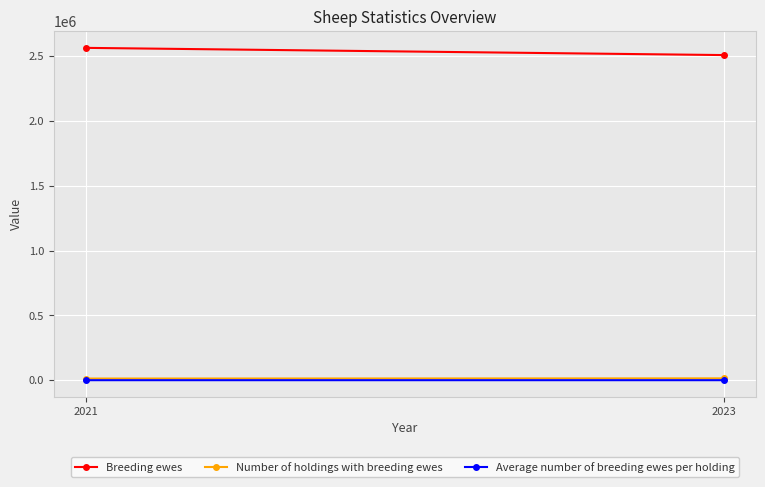

Which series changed the most between 2021 and 2023?

Breeding ewes